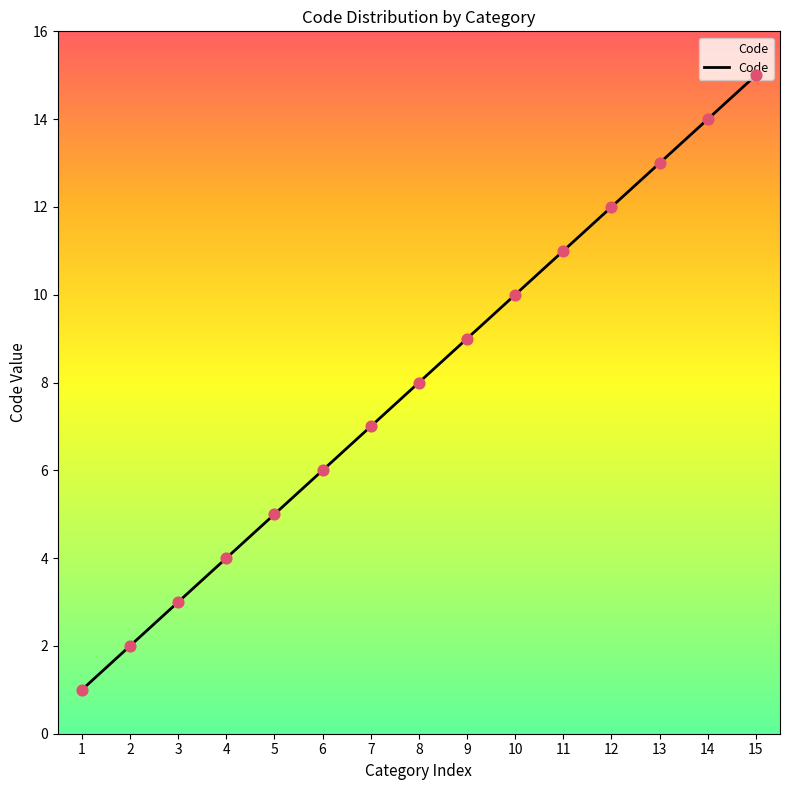

Which has a higher value, 11 or 9?

11